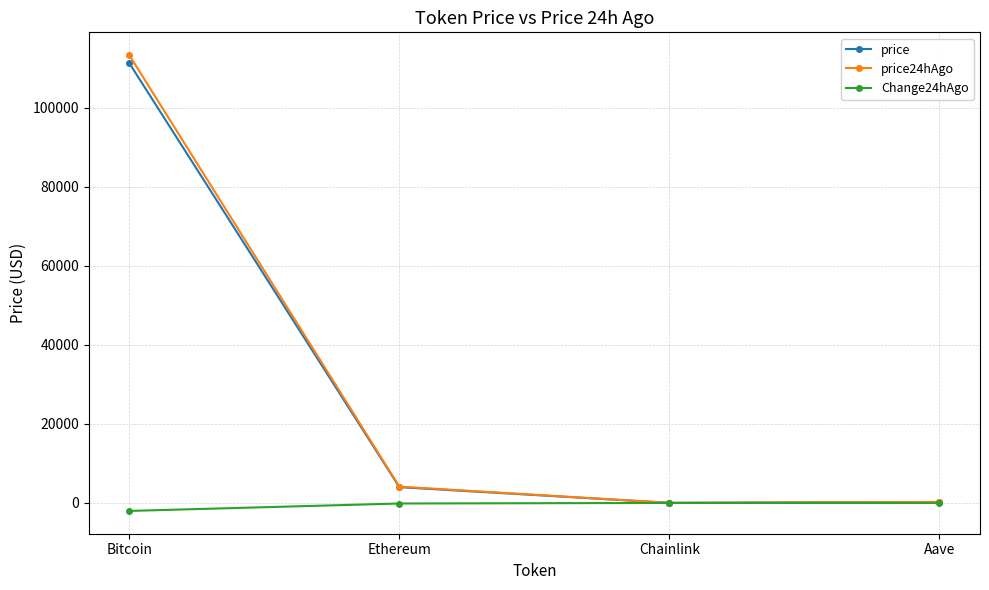

At which label is price closest to 55657?

Ethereum